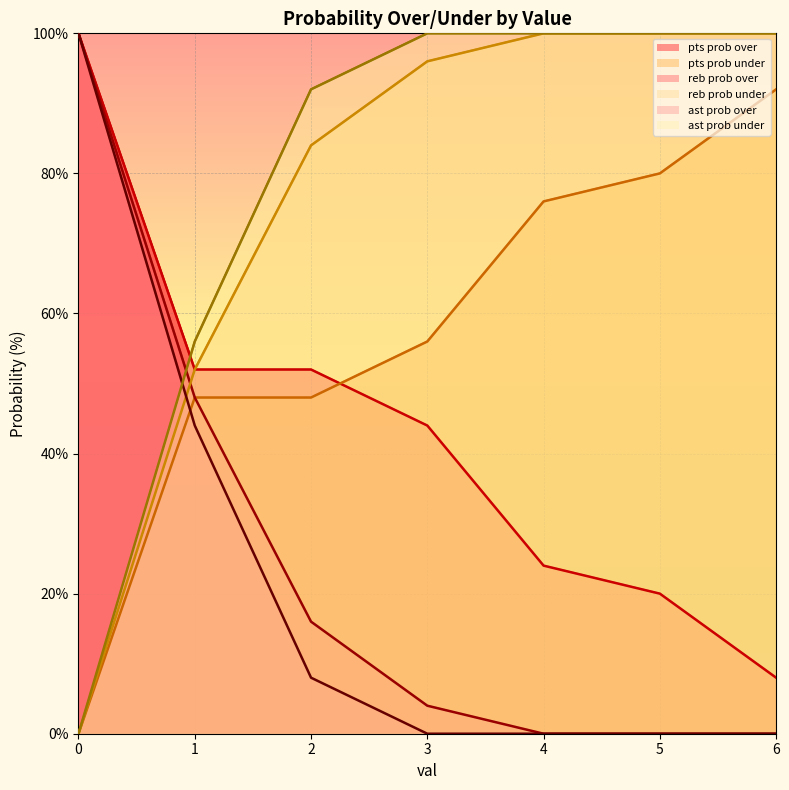

What is the spread (max minus min) of values at 4?

100